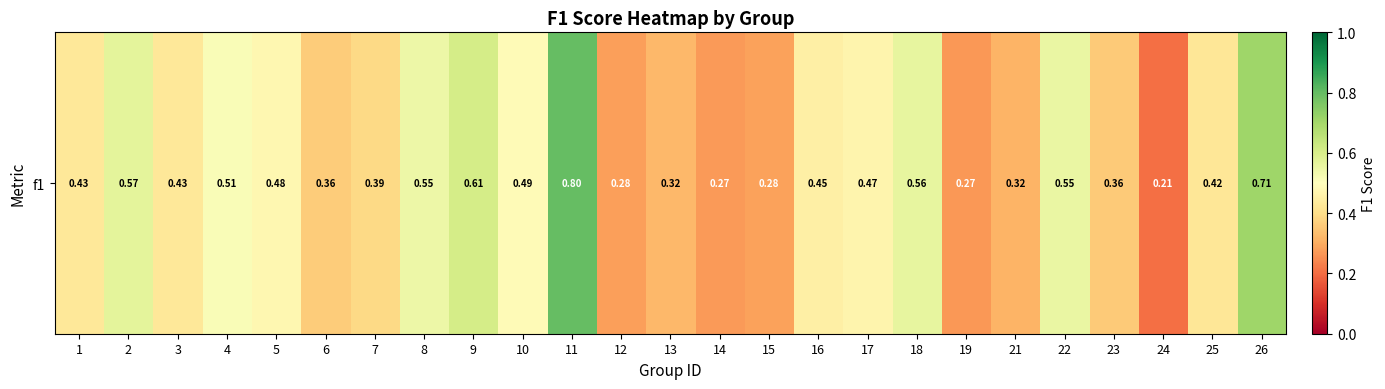

What is the change in value from 13 to 22?

+0.2